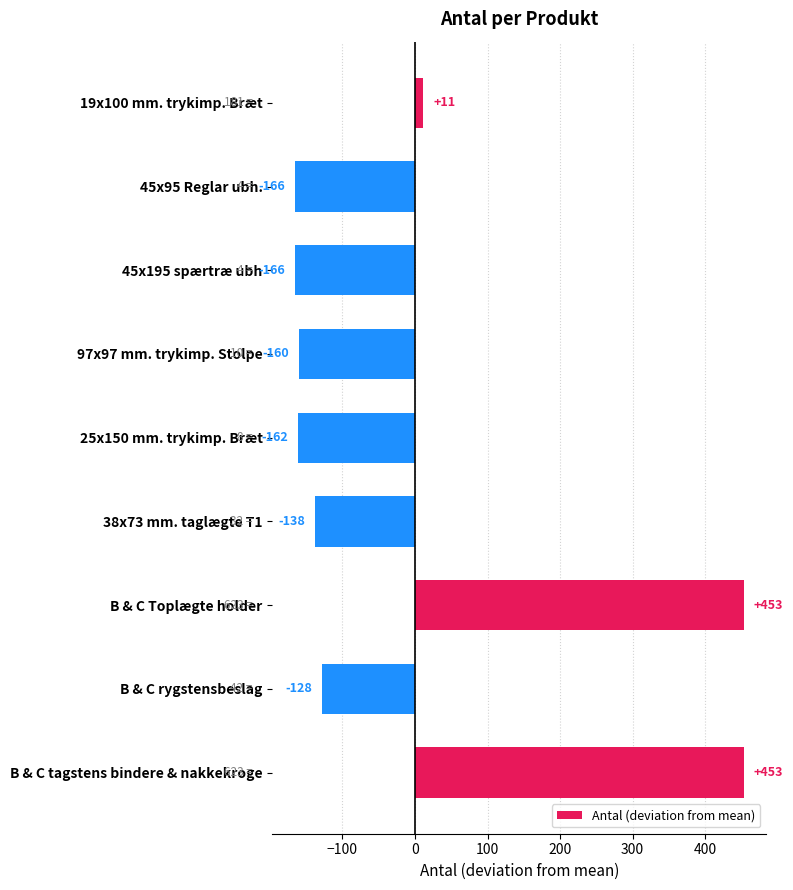

What value does the data have at 38x73 mm. taglægte T1?

-137.7